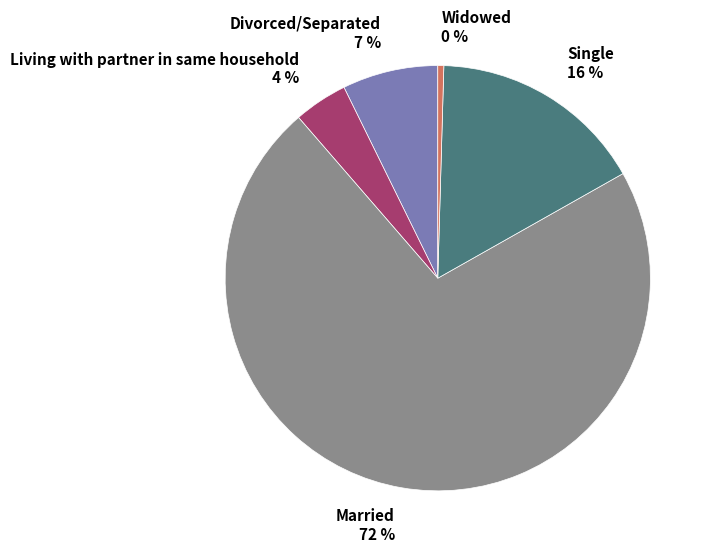

Is it true that Divorced/Separated is 14% of the pie?

False